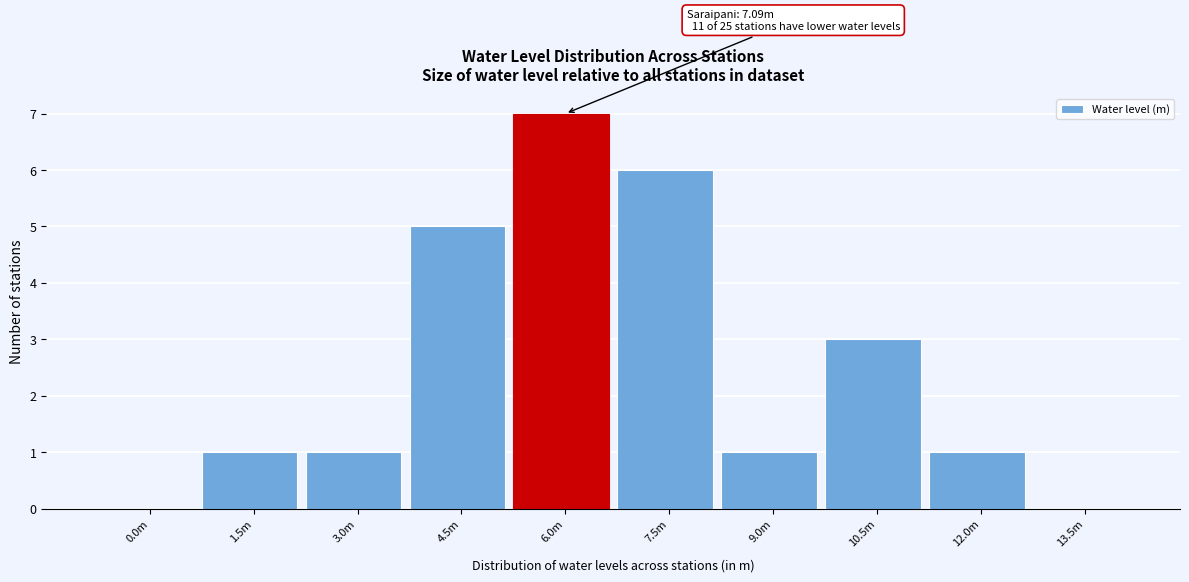

Reading right to left, extract all data points from this chart.

13.5m=0	12.0m=1	10.5m=3	9.0m=1	7.5m=6	6.0m=7	4.5m=5	3.0m=1	1.5m=1	0.0m=0